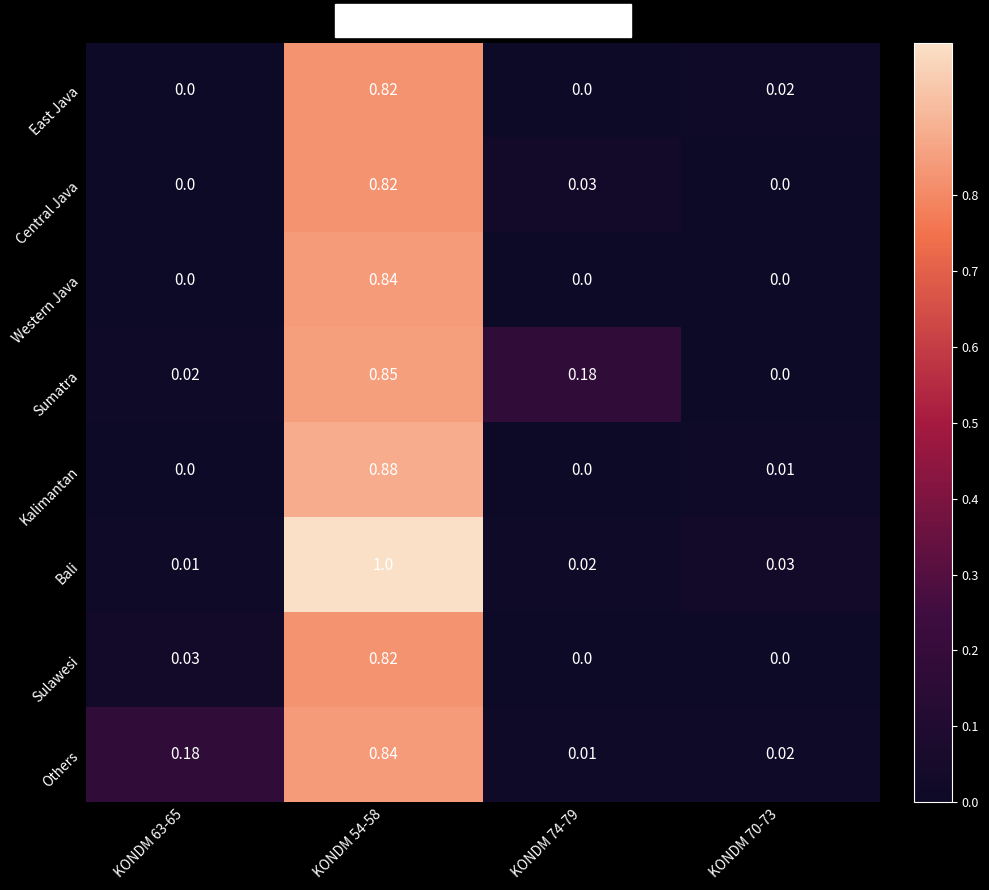

Is the value of Bali at KONDM 70-73 greater than the value of Sumatra at KONDM 70-73?

Yes